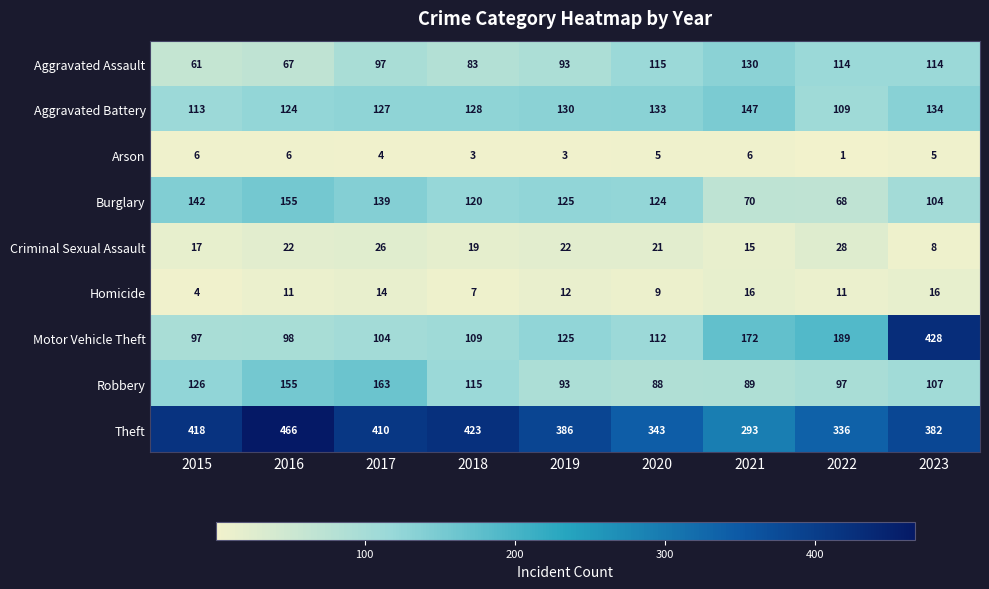

Is it true that Theft equals 343 at 2020?

True